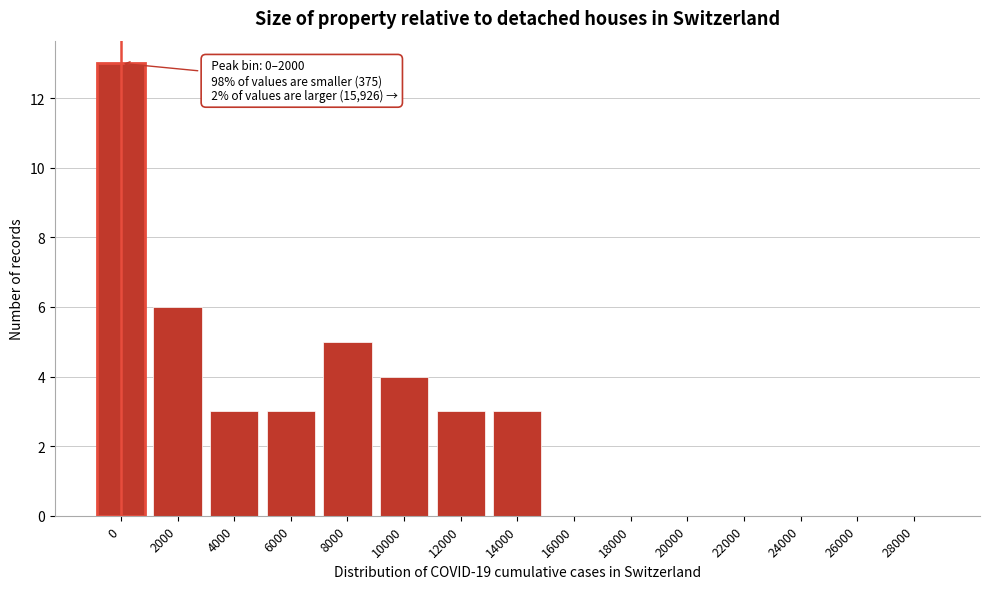

Reading left to right, what are all the values shown in this chart?

0=13	2000=6	4000=3	6000=3	8000=5	10000=4	12000=3	14000=3	16000=0	18000=0	20000=0	22000=0	24000=0	26000=0	28000=0